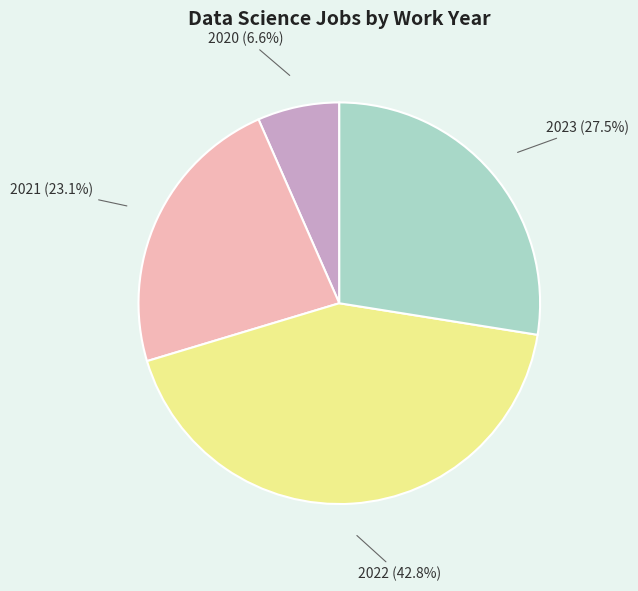

Is there a majority slice in this chart?

No